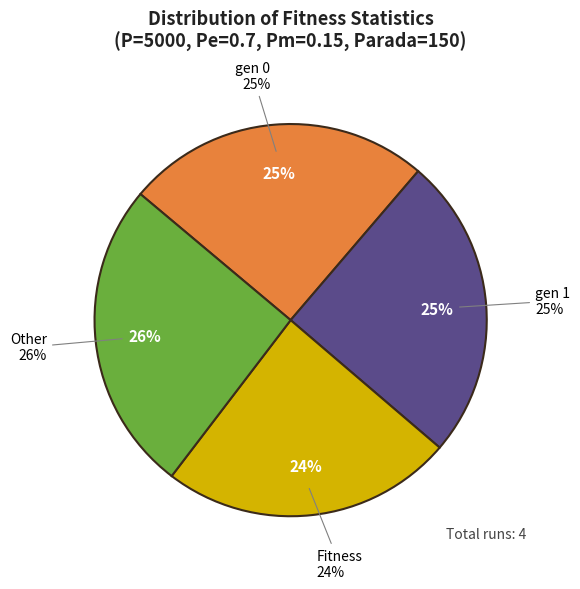

What is the largest slice in the pie chart?

Other